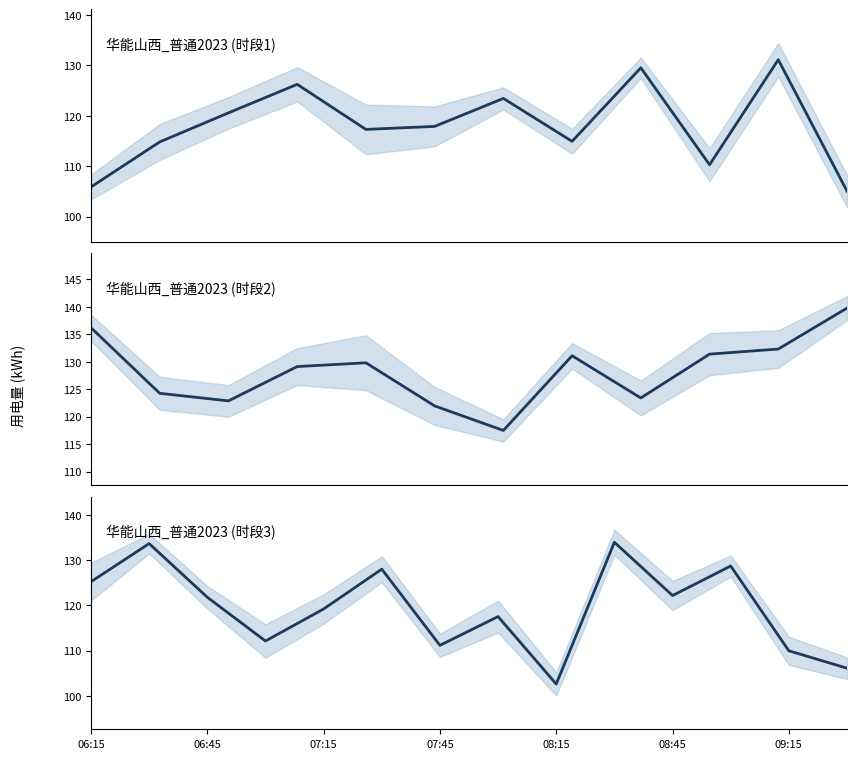

In 华能山西_普通2023, how many points are lower than both neighbors (excluding endpoints)?

4